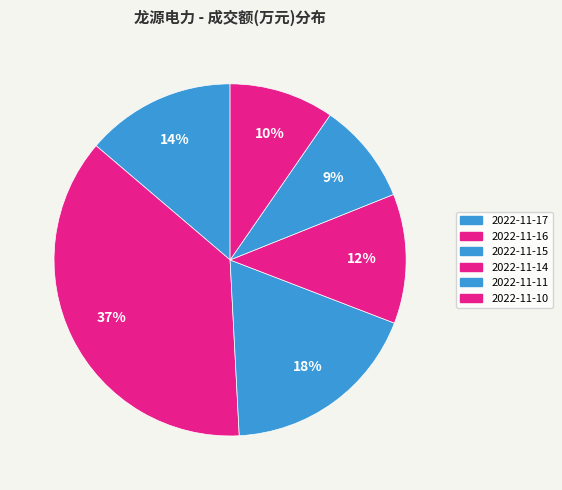

To the nearest percent, what is the difference between the 2022-11-11 and 2022-11-14 slice percentages?

3%